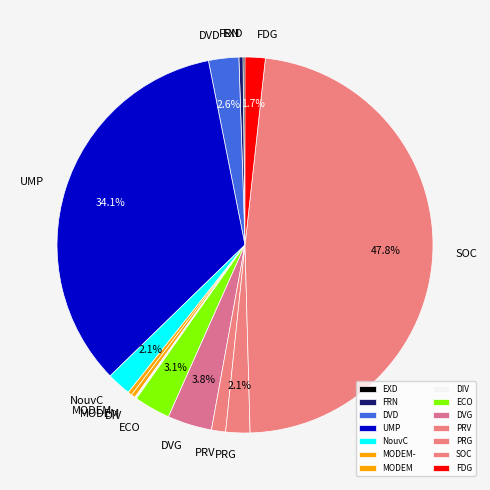

Is PRG the majority of the pie?

No